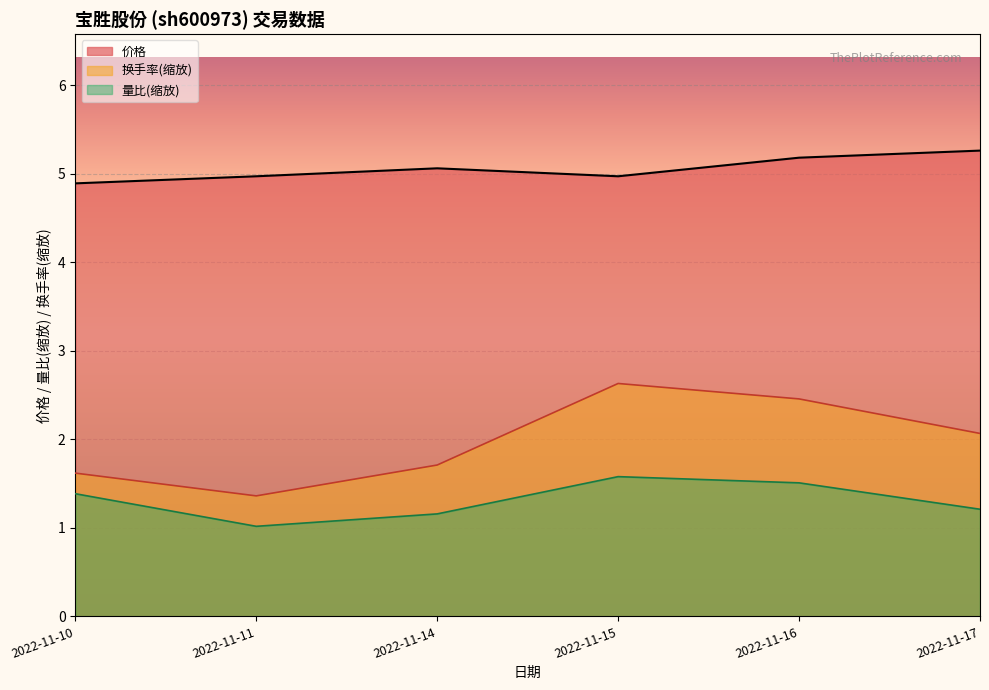

True or false: 成交额(万元) and 量比 intersect in this chart.

False